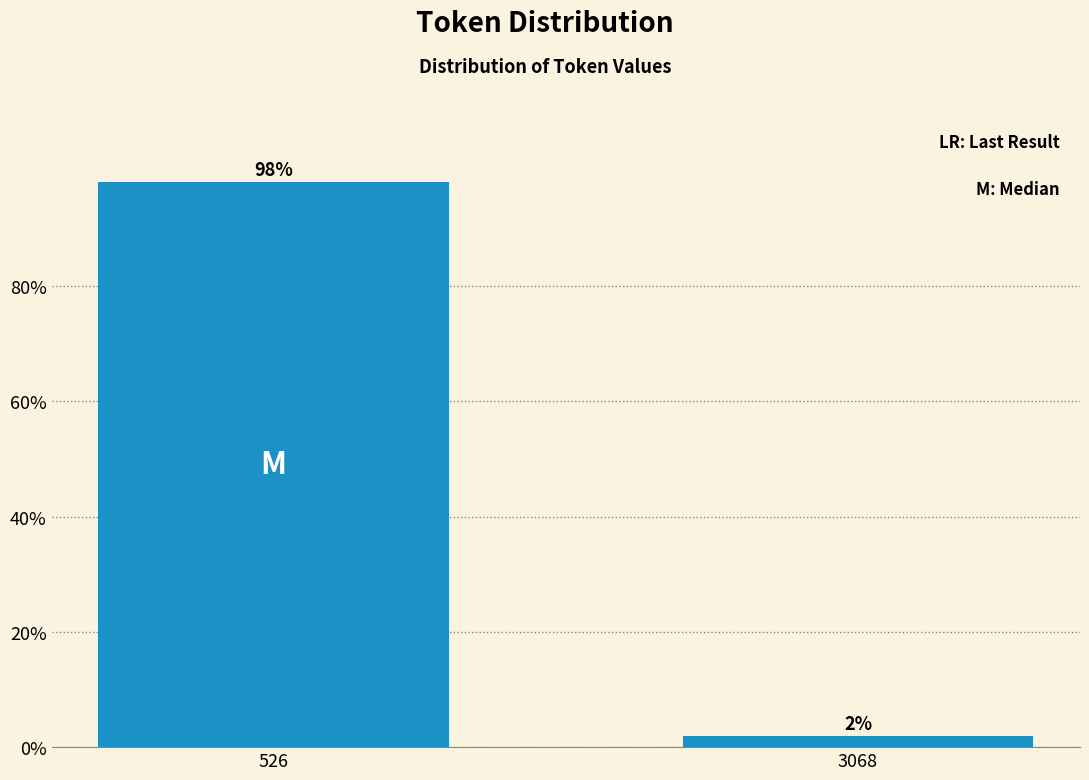

Between 526 and 3068, which is larger?

526